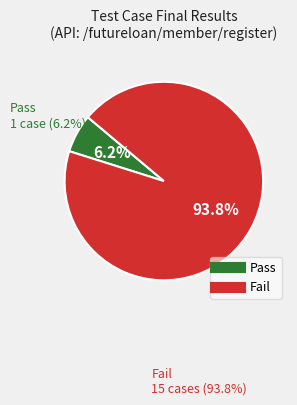

True or false: Fail accounts for 94% of the total.

True